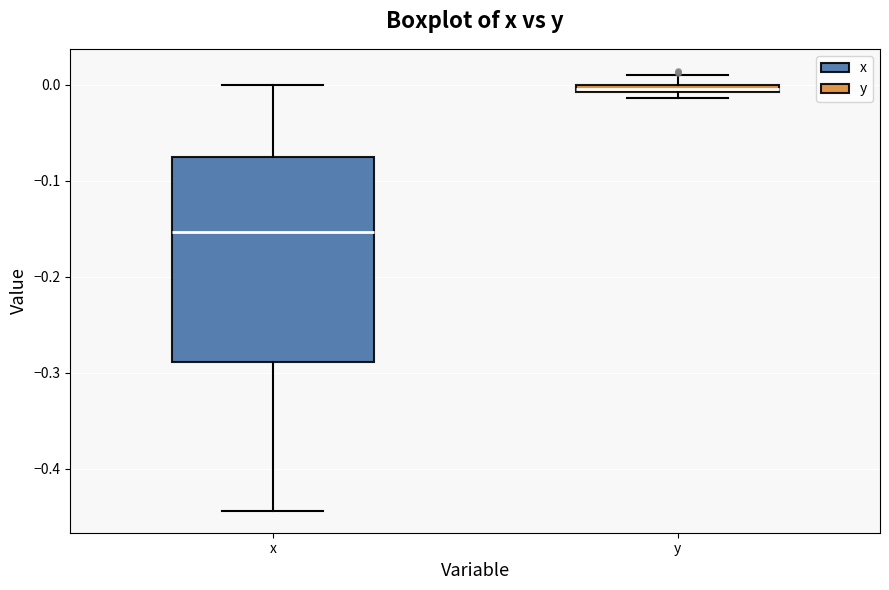

Which box is the tallest, from its lower edge to its upper edge?

x